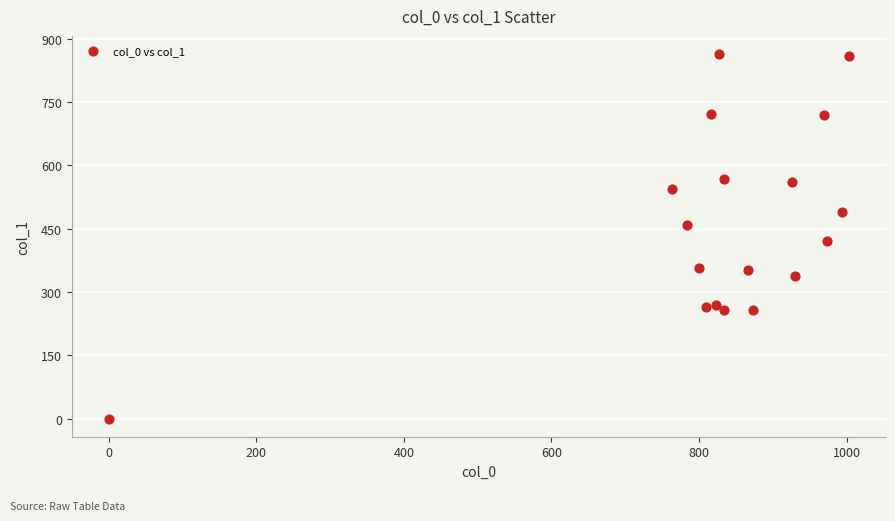

What Y value in the scatter plot is closest to 432?

421.9